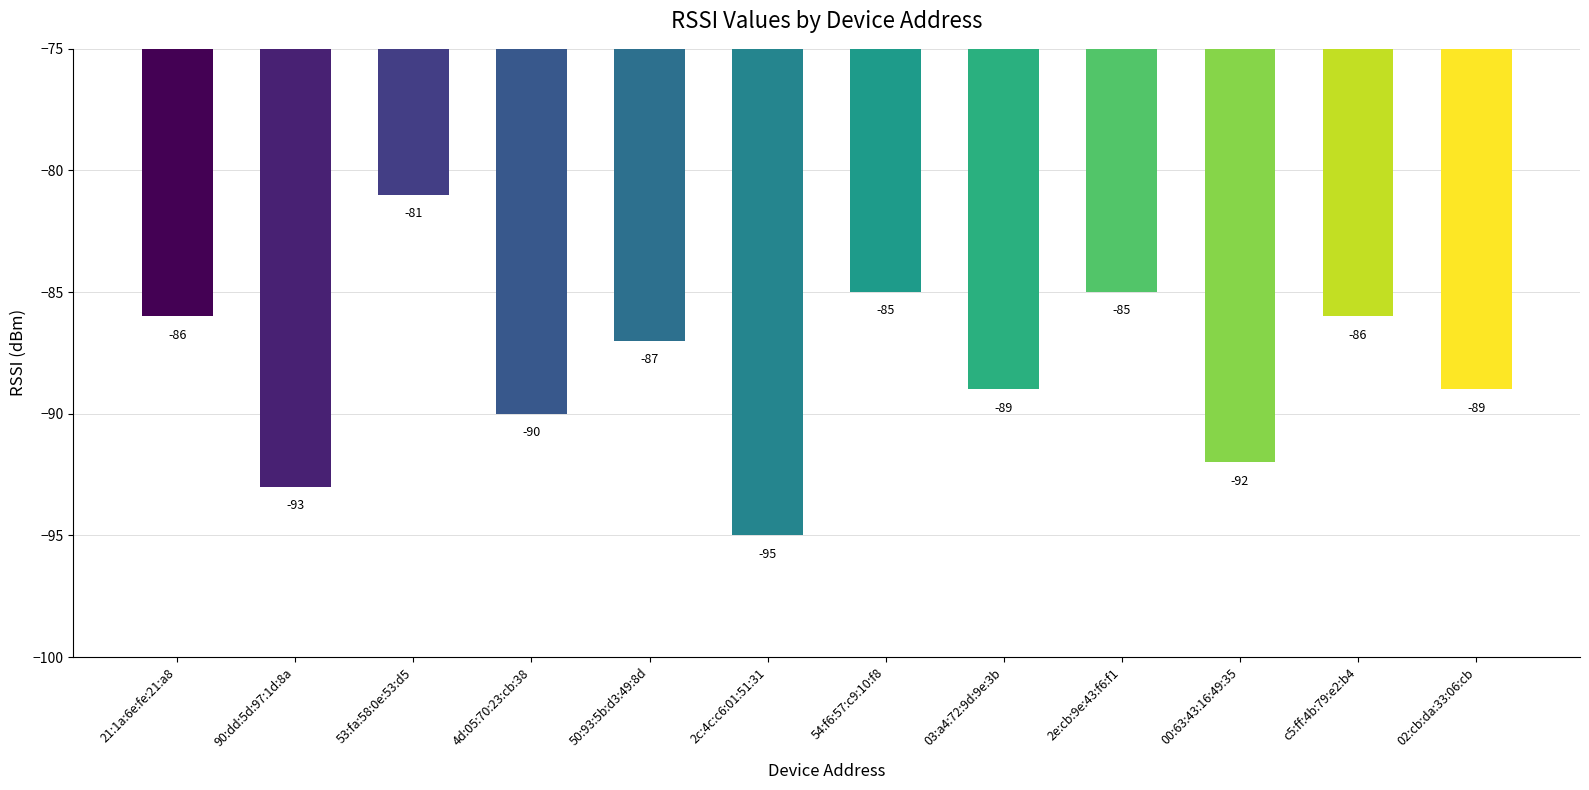

Which category has the highest value across all series?

53:fa:58:0e:53:d5